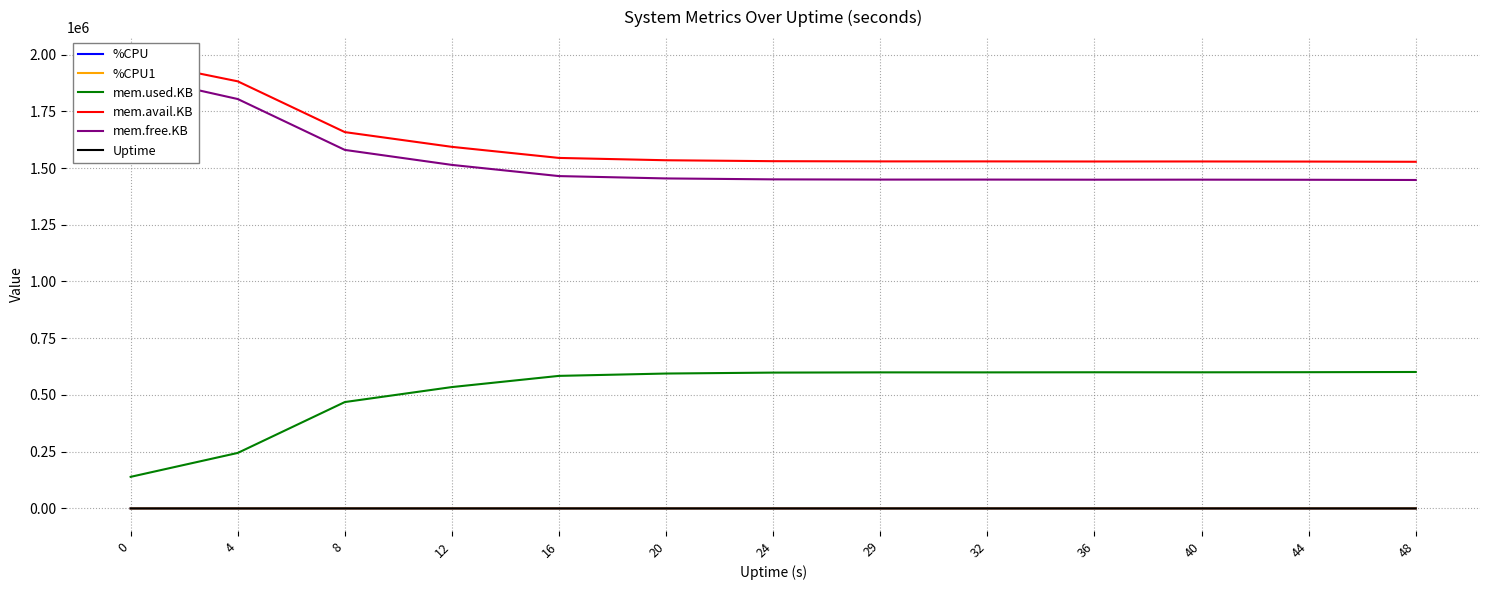

True or false: Uptime and mem.free.KB intersect in this chart.

False